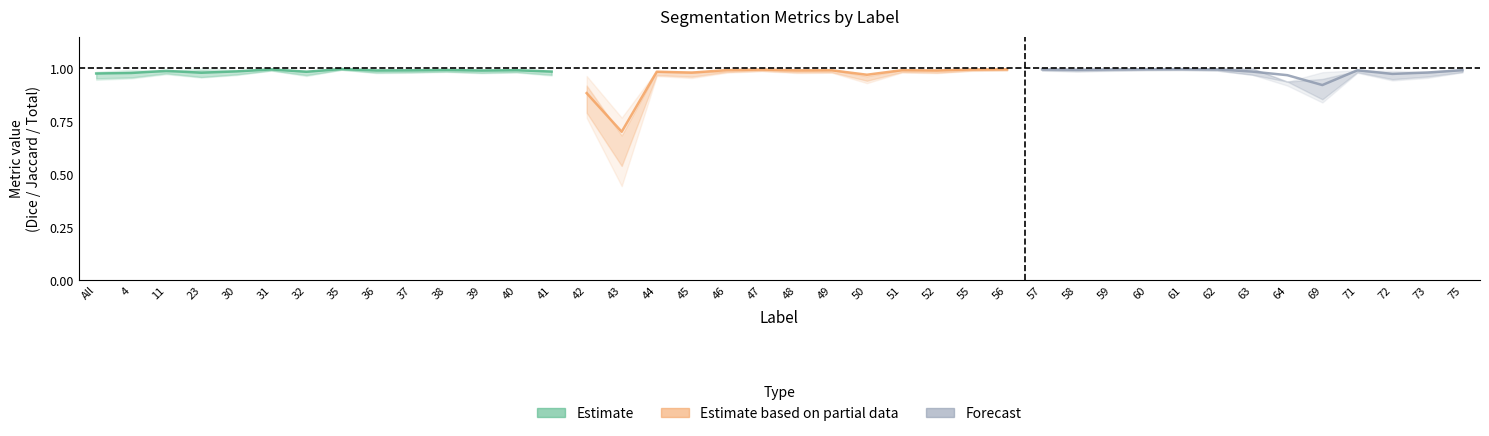

The value of Dice at 42 is 0.5. True or false?

False